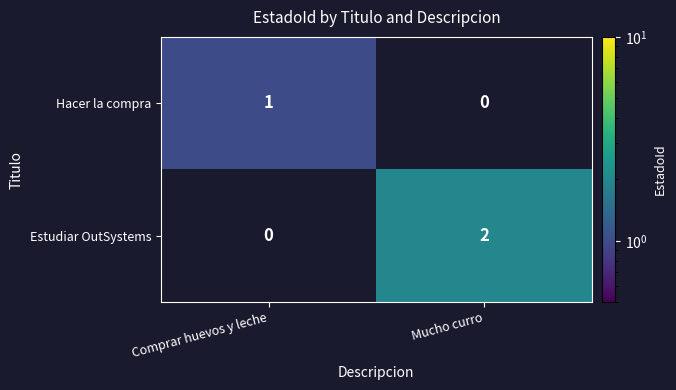

Reading left to right, list all the values displayed in this chart.

Hacer la compra: 1	0
Estudiar OutSystems: 0	2